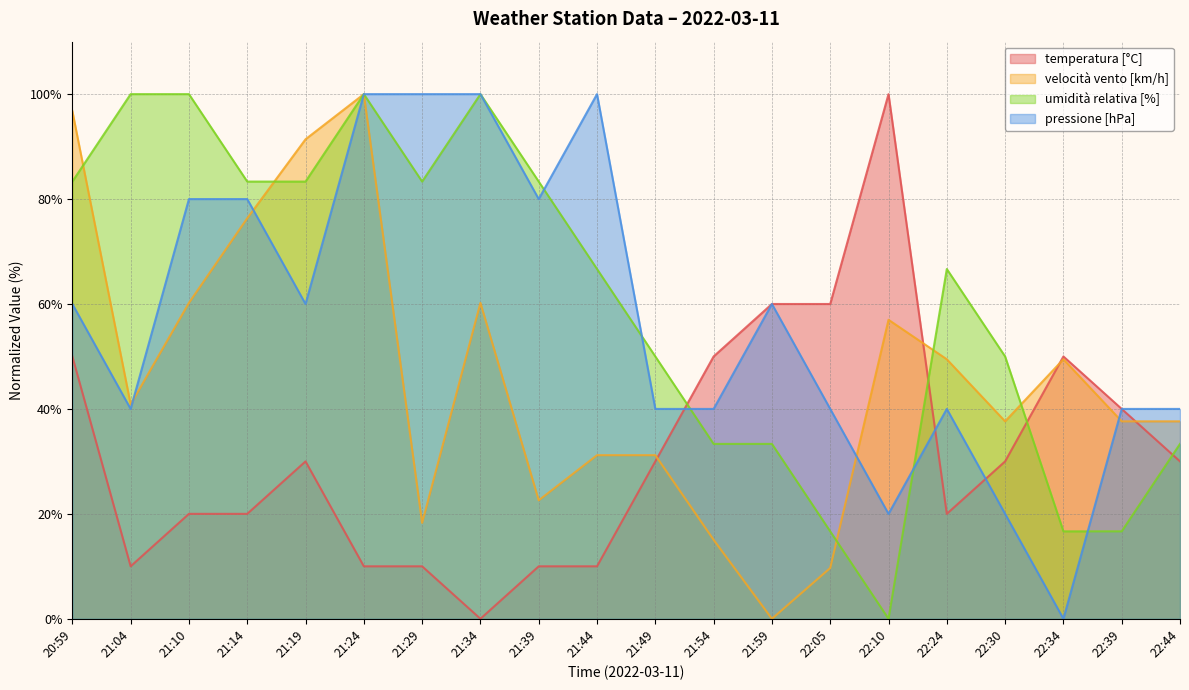

What is the greatest value displayed?

100.0